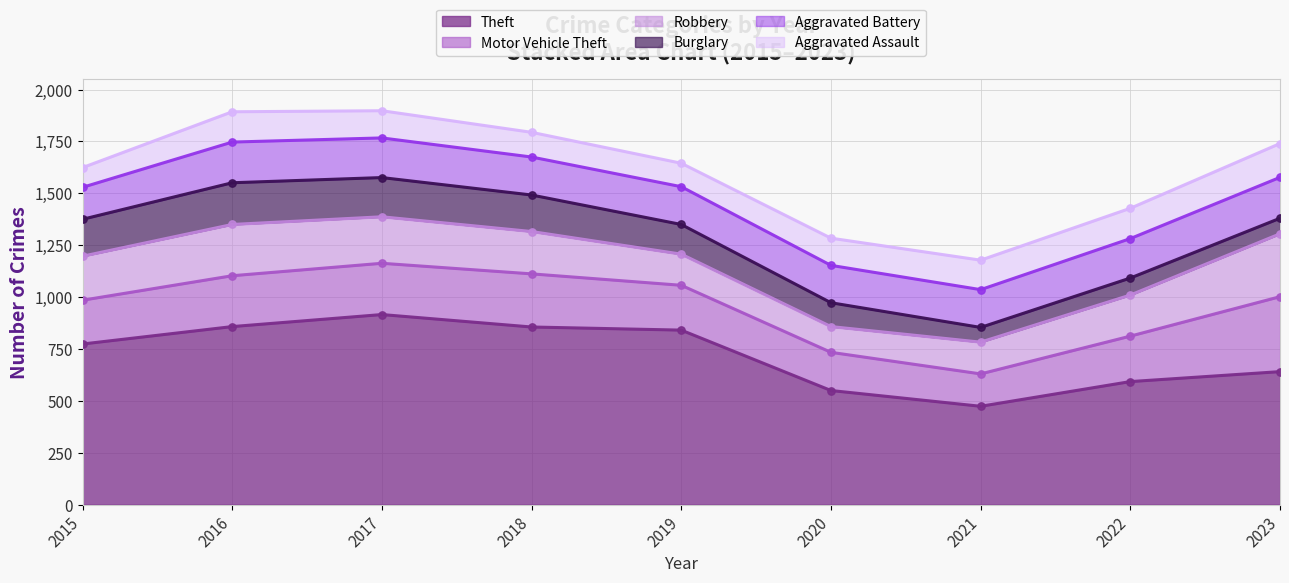

What is the total value across all series at 2022?

1428